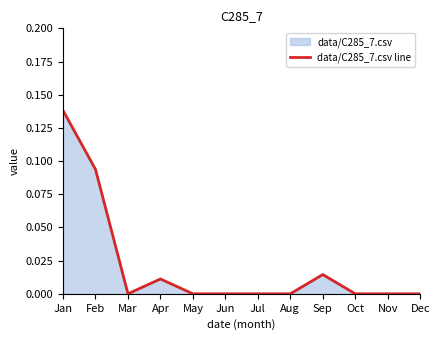

How many points are lower than both their immediate neighbors (excluding endpoints)?

1